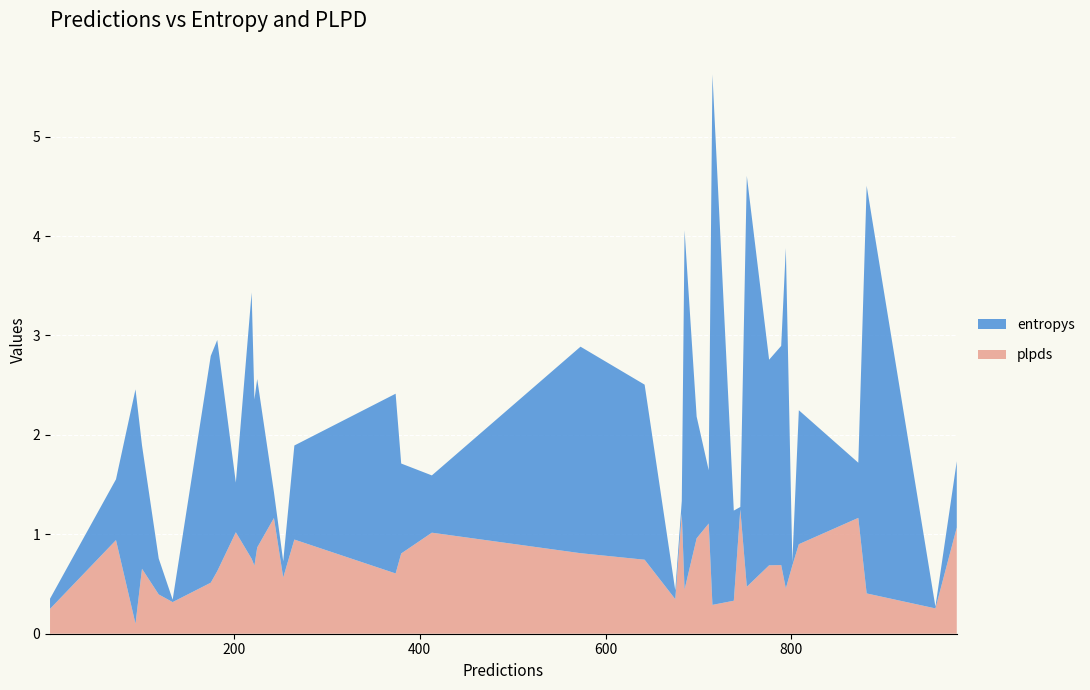

What are all the series names shown in the legend?

entropys, plpds